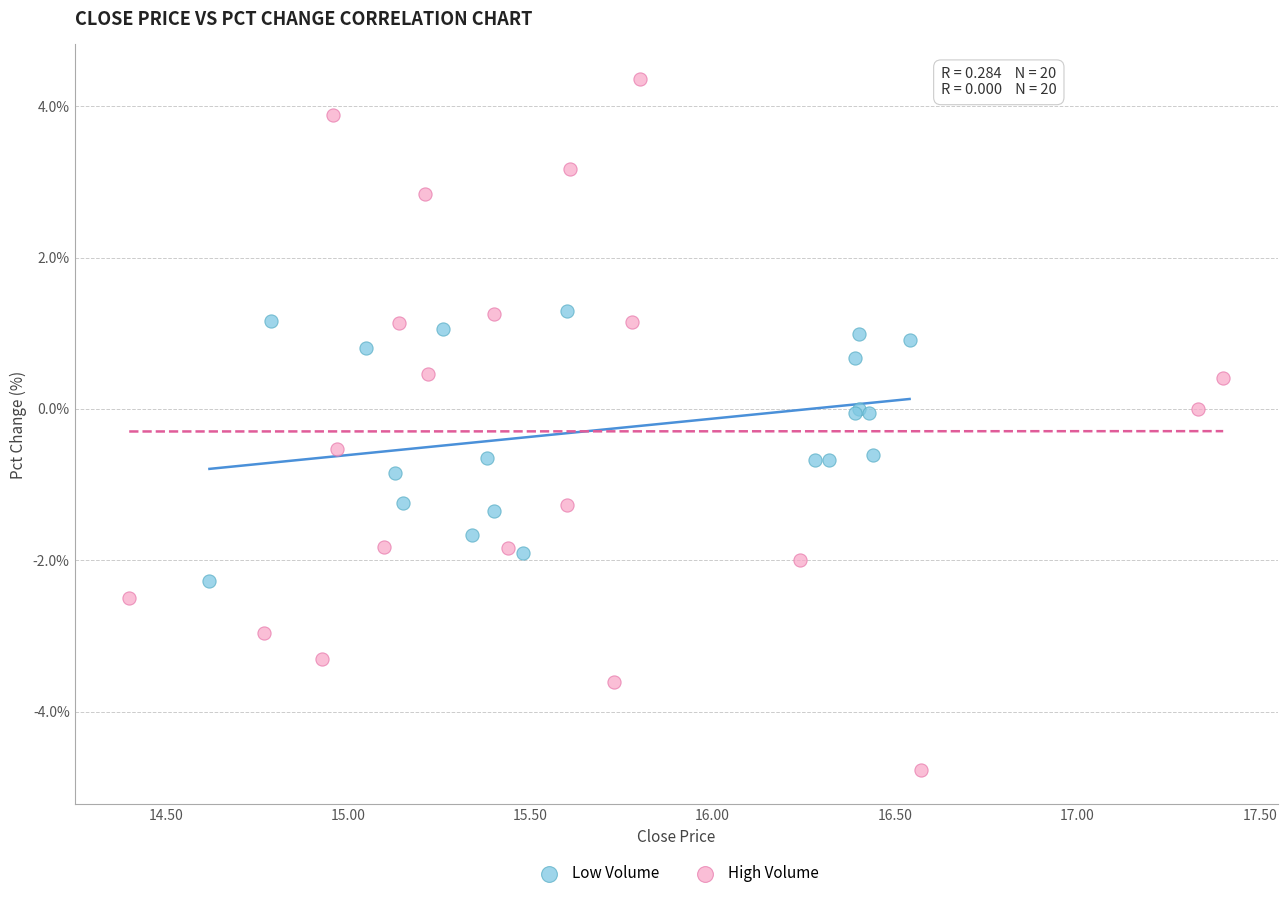

Which series contains the highest Y value?

High Volume